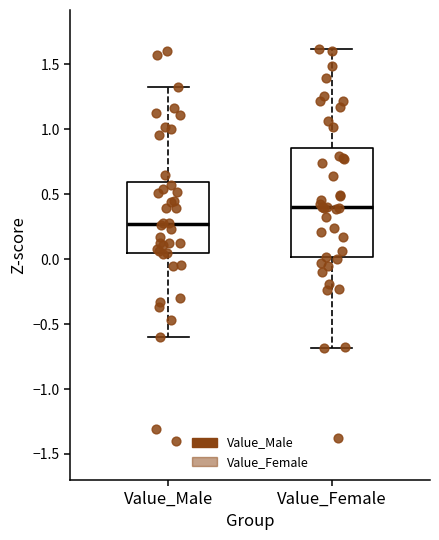

Which box is the tallest, from its lower edge to its upper edge?

Value_Female